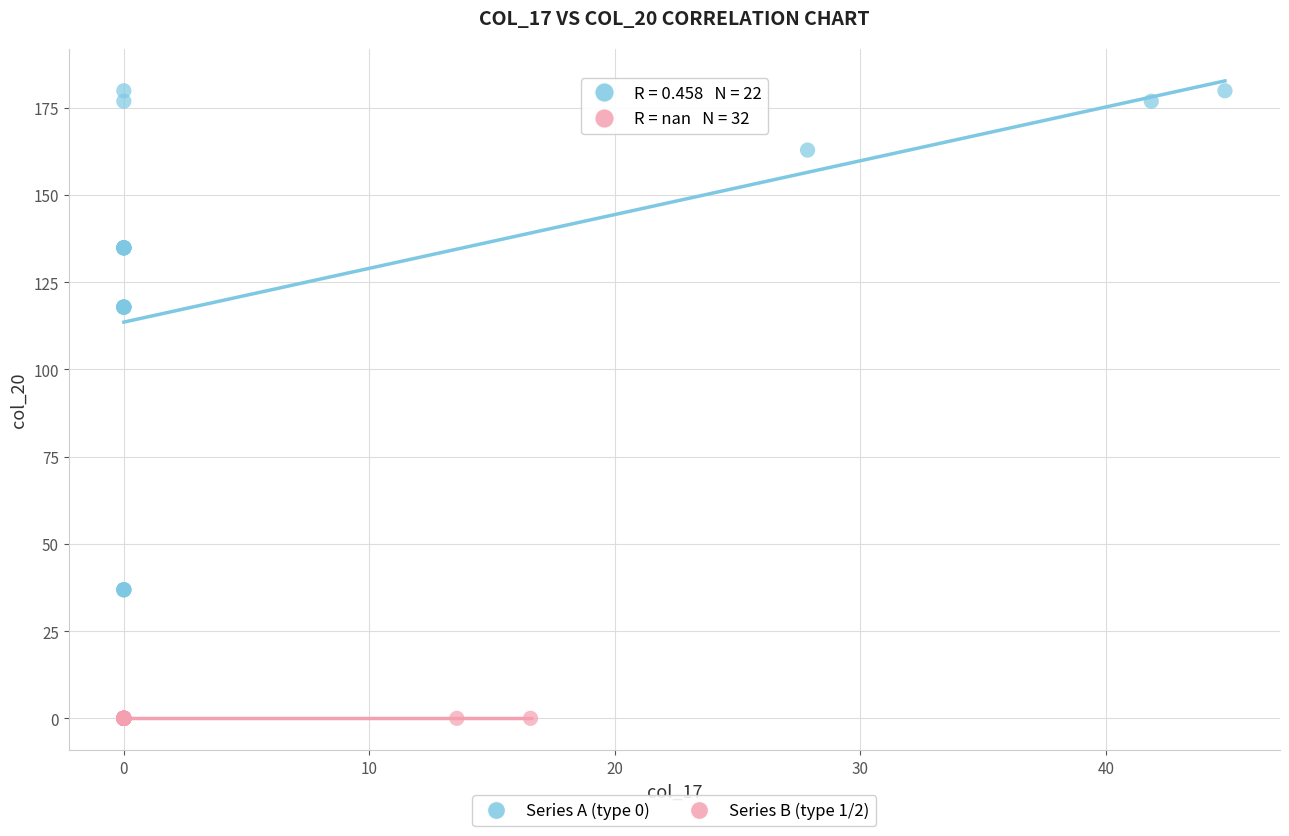

Which series contains the highest Y value?

Series A (type 0)